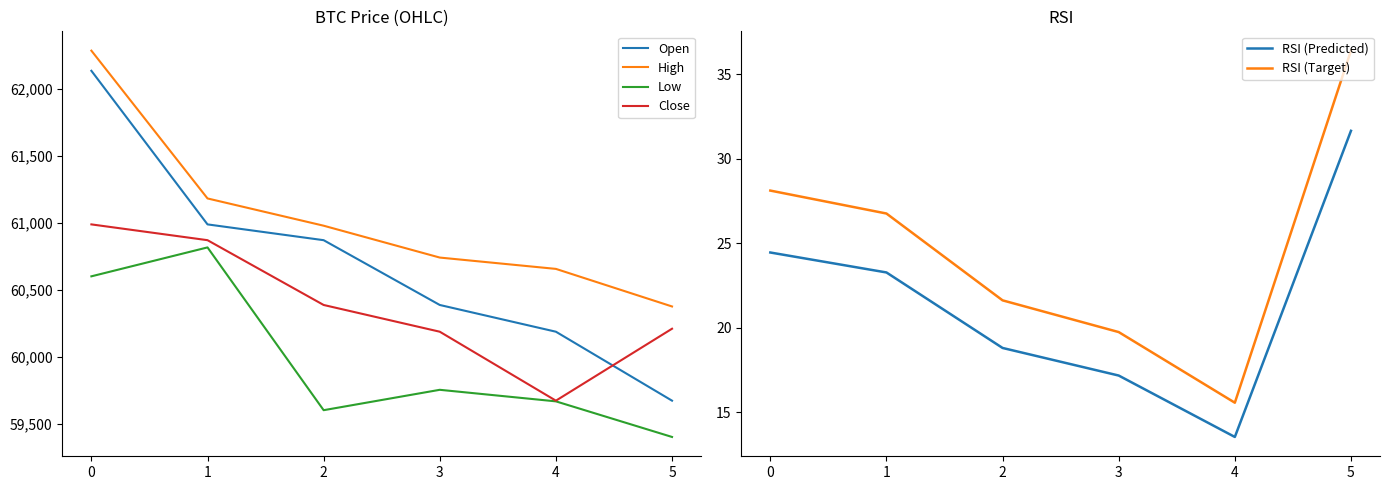

In RSI (Predicted), how many points are lower than both neighbors (excluding endpoints)?

1